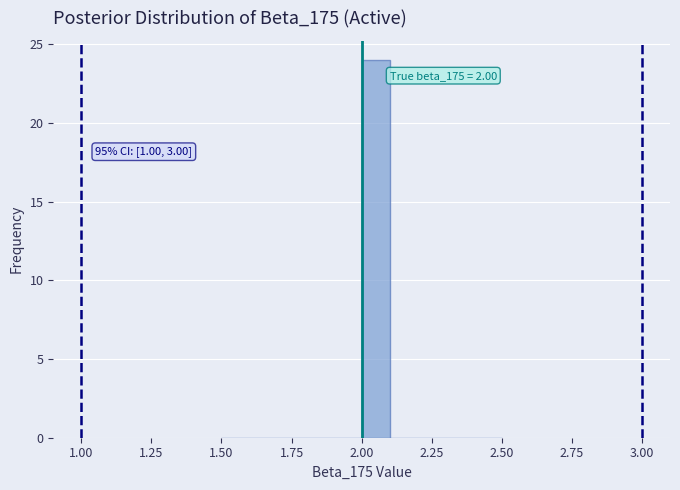

Around what value on the x-axis is the tallest bar? Give the approximate position of its centre, as read against the axis.

2.05